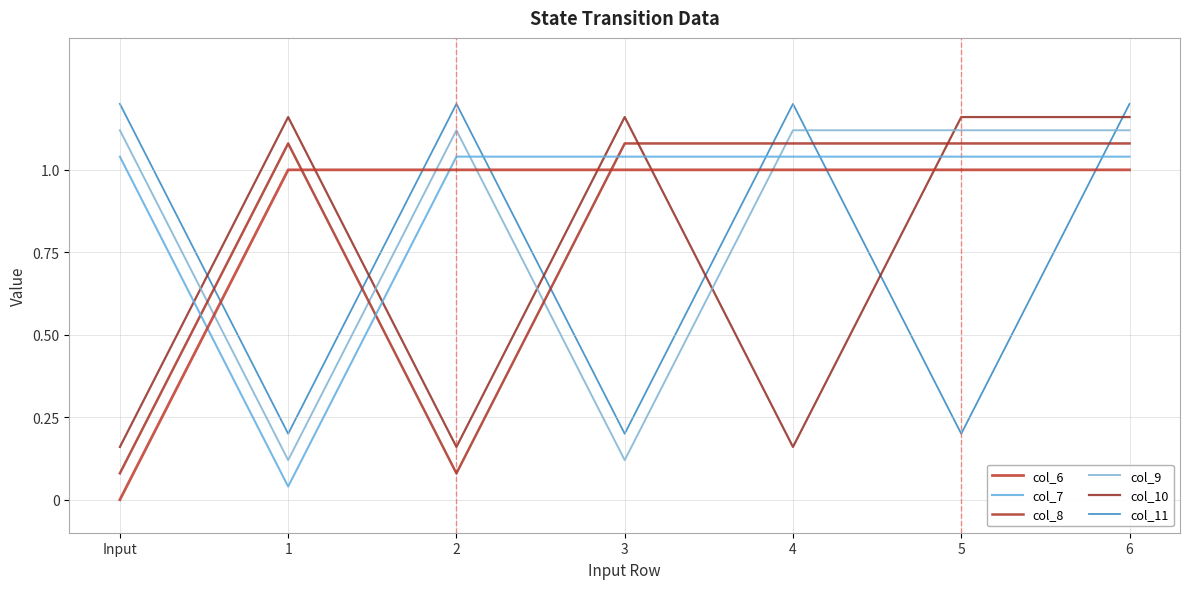

What position from the left is 3?

4